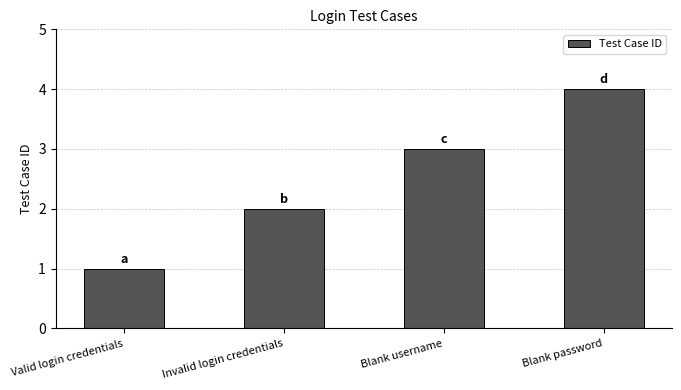

The value at Blank username is 2. True or false?

False